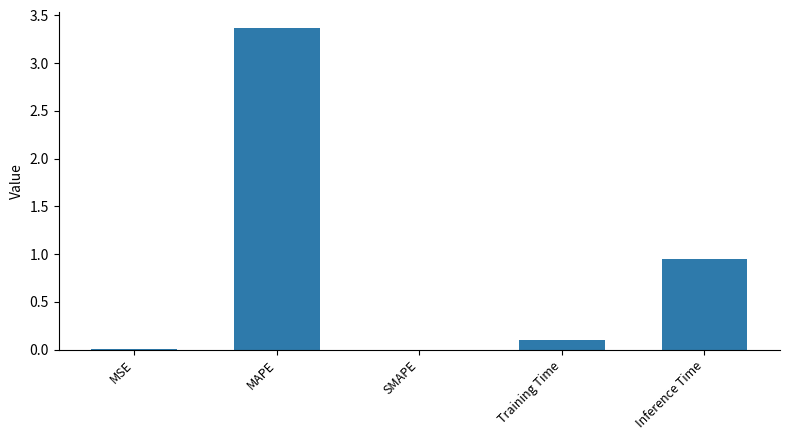

What is the sum of all values?

4.4